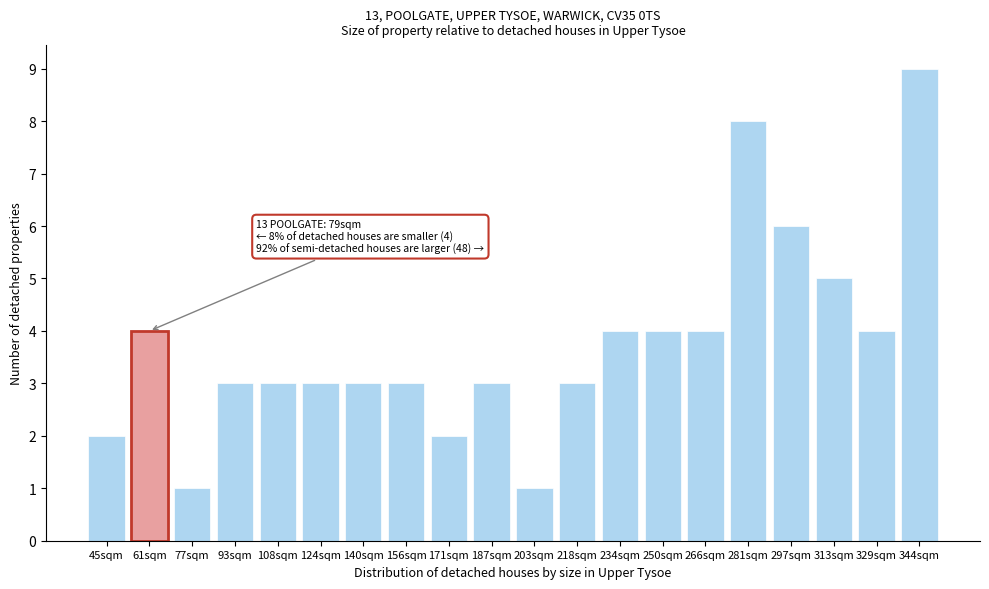

Reading right to left, extract all data points from this chart.

344sqm=9	329sqm=4	313sqm=5	297sqm=6	281sqm=8	266sqm=4	250sqm=4	234sqm=4	218sqm=3	203sqm=1	187sqm=3	171sqm=2	156sqm=3	140sqm=3	124sqm=3	108sqm=3	93sqm=3	77sqm=1	61sqm=4	45sqm=2